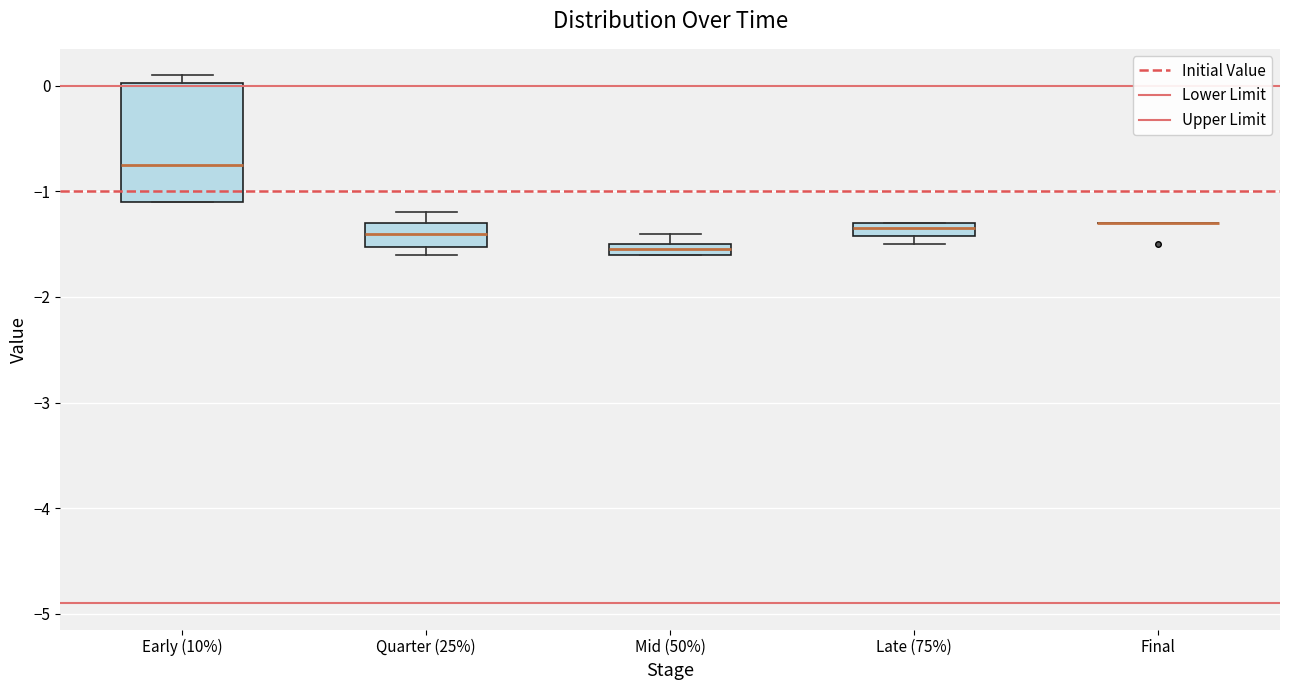

Comparing the boxes themselves (not the whiskers), which one is the tallest?

Early (10%)